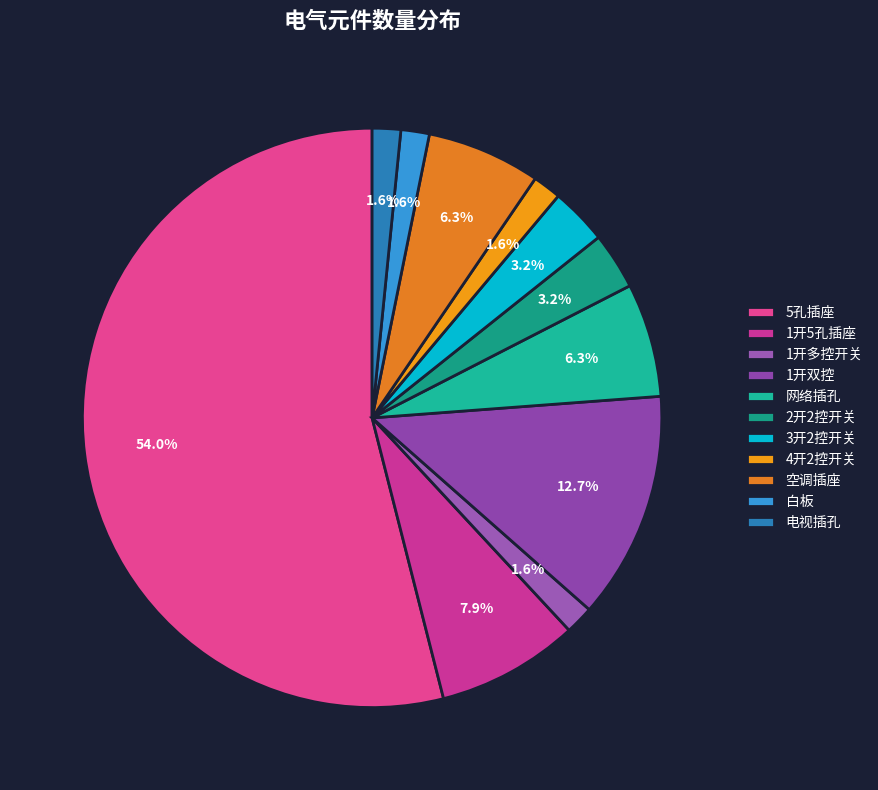

Count the number of slices in the pie.

11